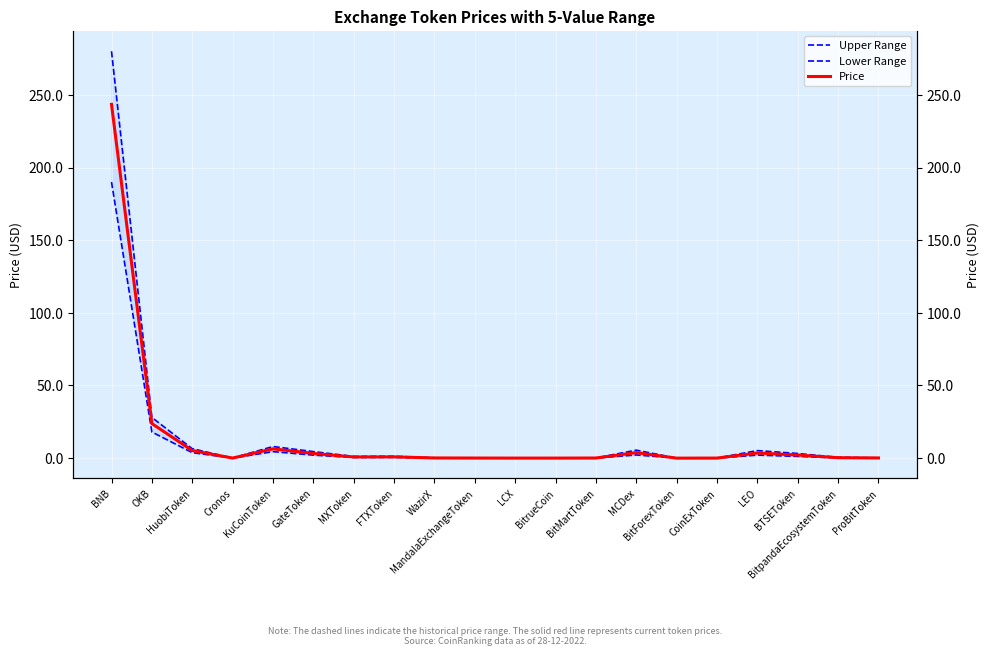

Rank the series by their average value, from highest to lowest.

Upper Range, Price, Lower Range